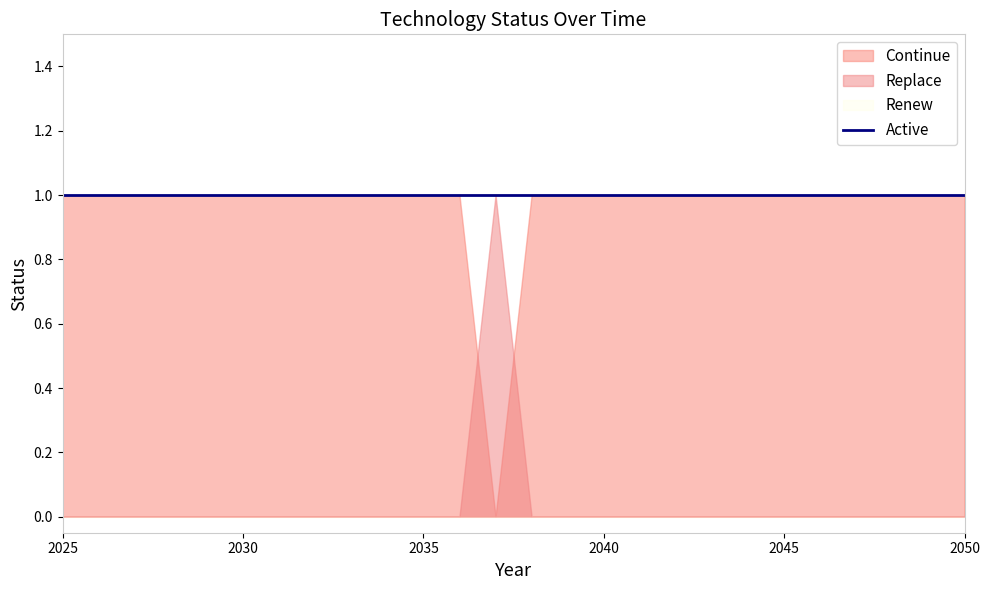

Which category has the highest value across all series?

2025